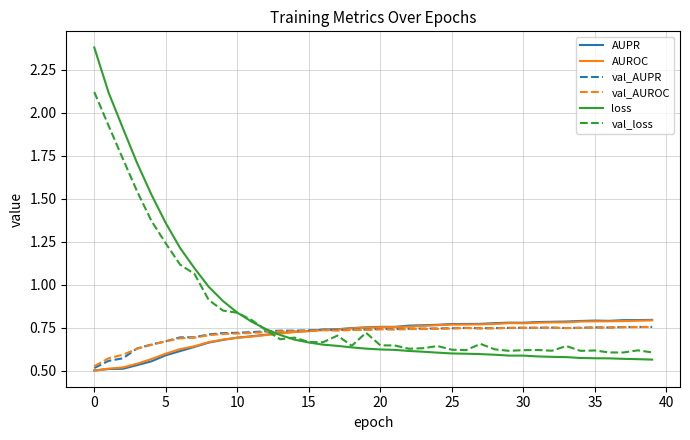

Which series has the largest range (max minus min)?

loss